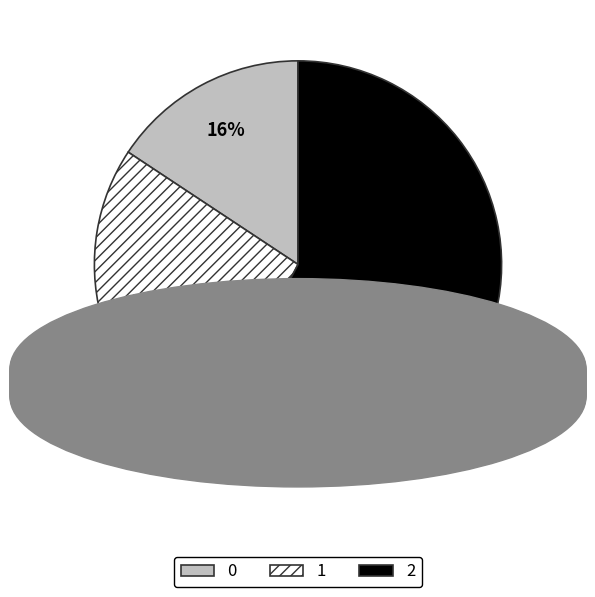

To the nearest percent, what percentage of the pie is 0?

16%